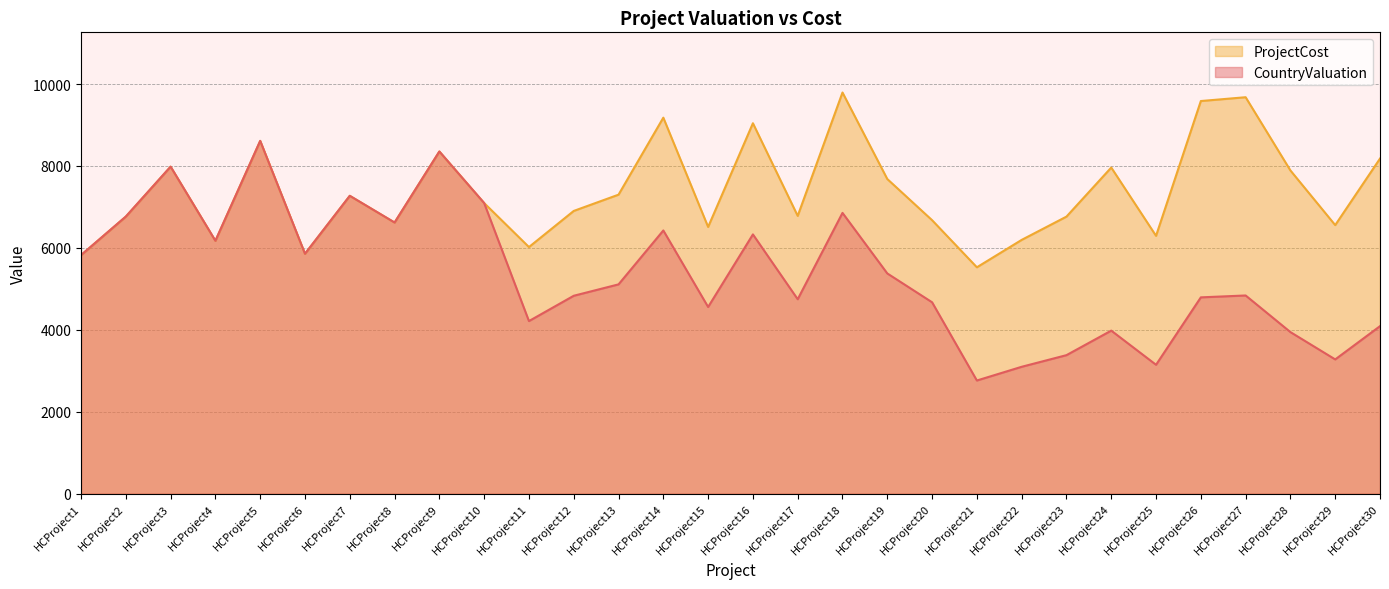

What is the value of the ProjectCost point at the 22nd from the left?

6196